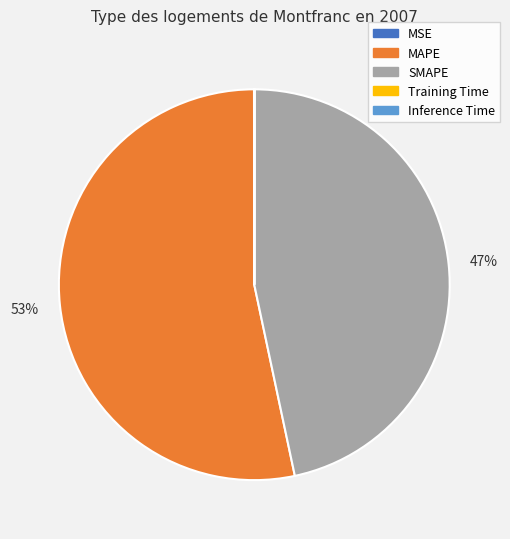

Which slice represents more than half of the pie?

MAPE